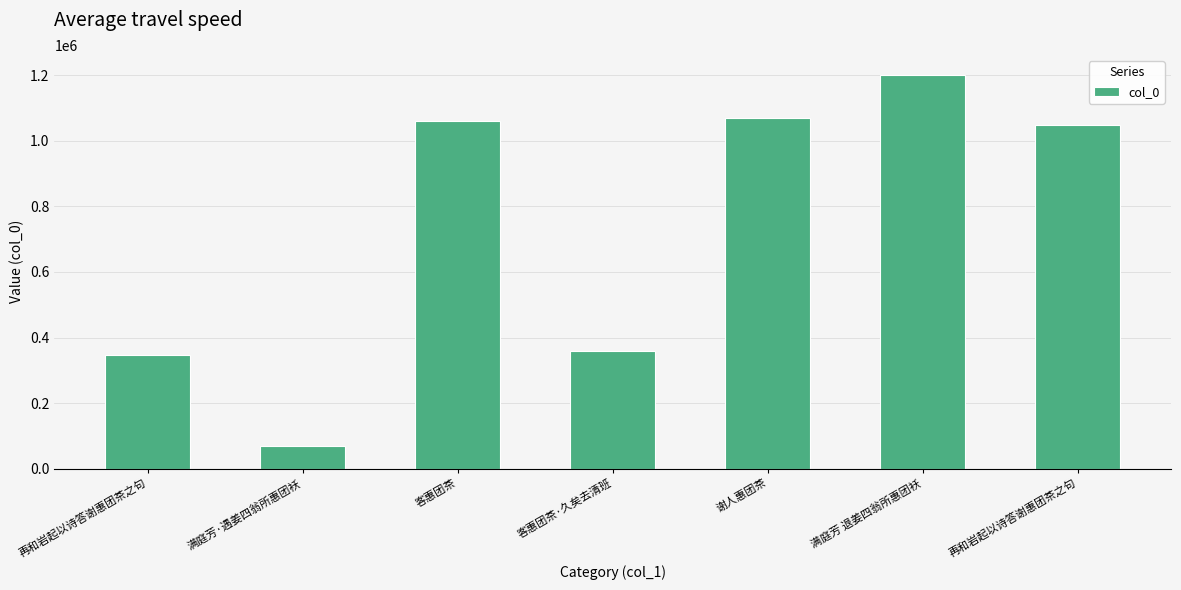

Count the number of categories in the chart.

7